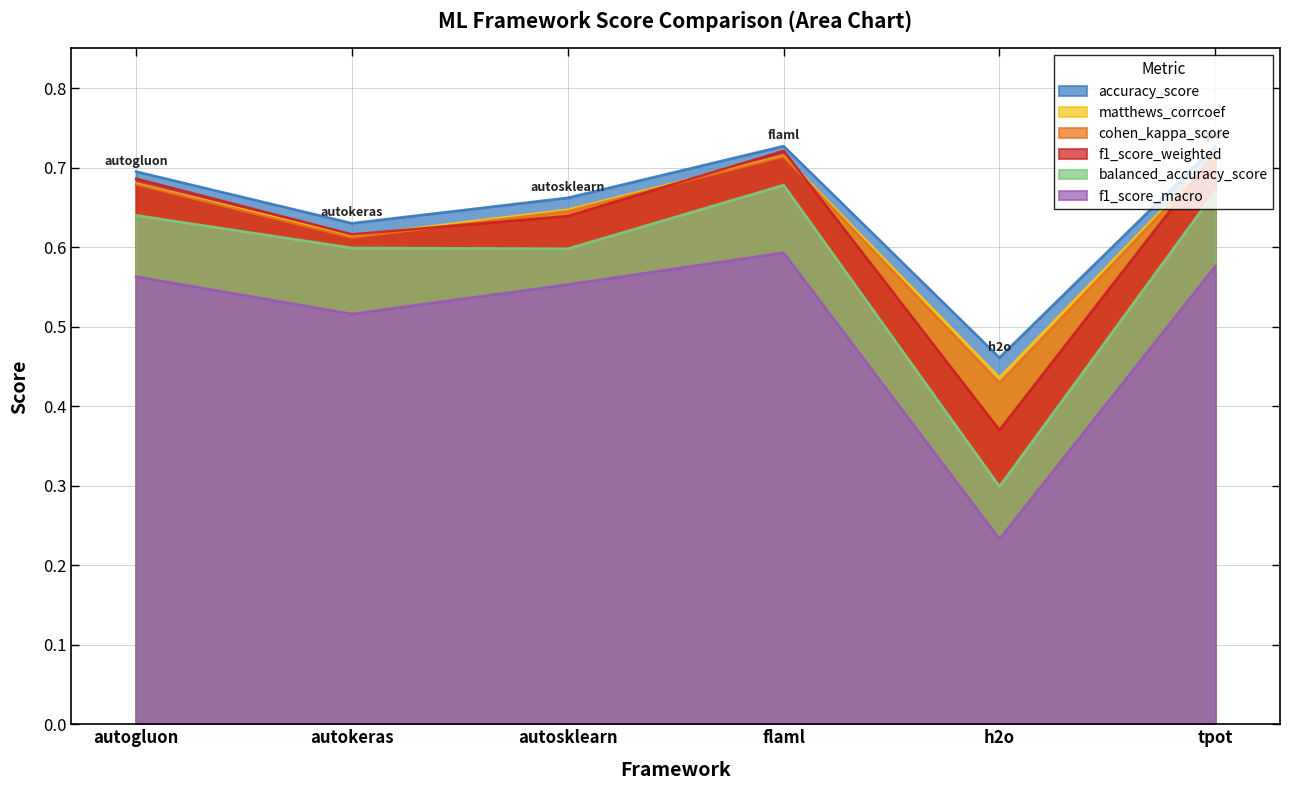

What is the sum of all f1_score_macro values?

3.0